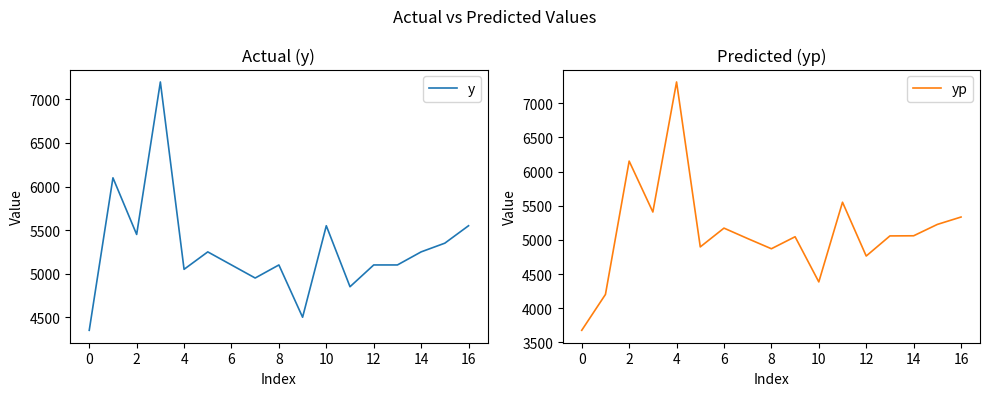

What are all the series names shown in the legend?

y, yp